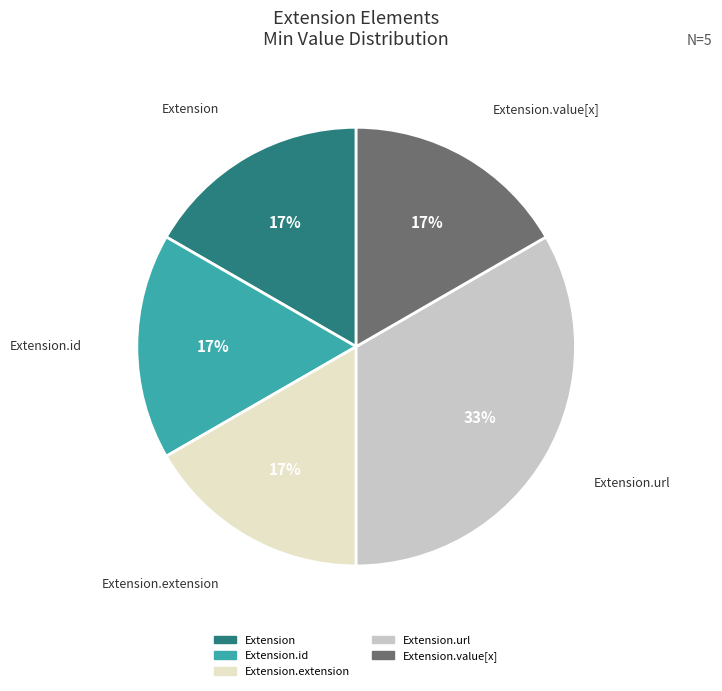

Is there any slice that represents more than half of the pie?

No